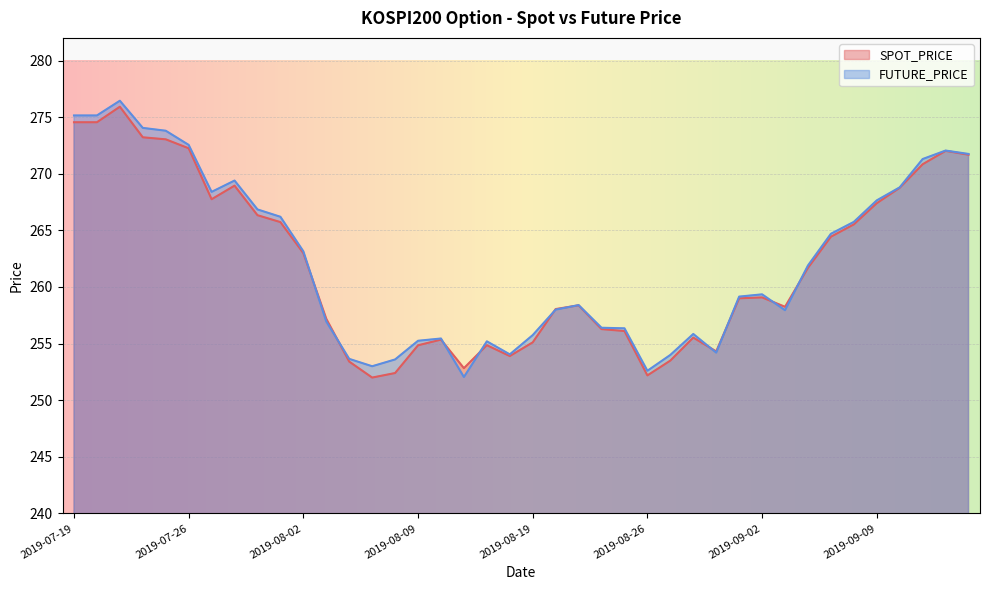

What is the difference between the maximum and minimum values in the SPOT_PRICE series?

23.9